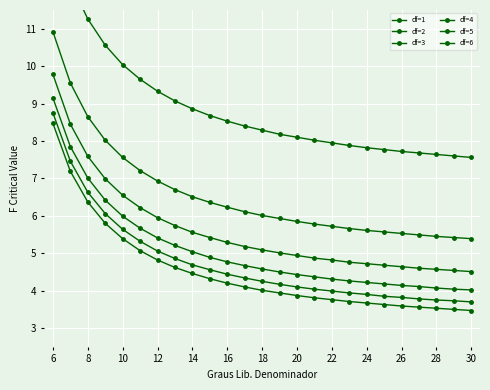

At how many categories does at least one series exceed 5?

25